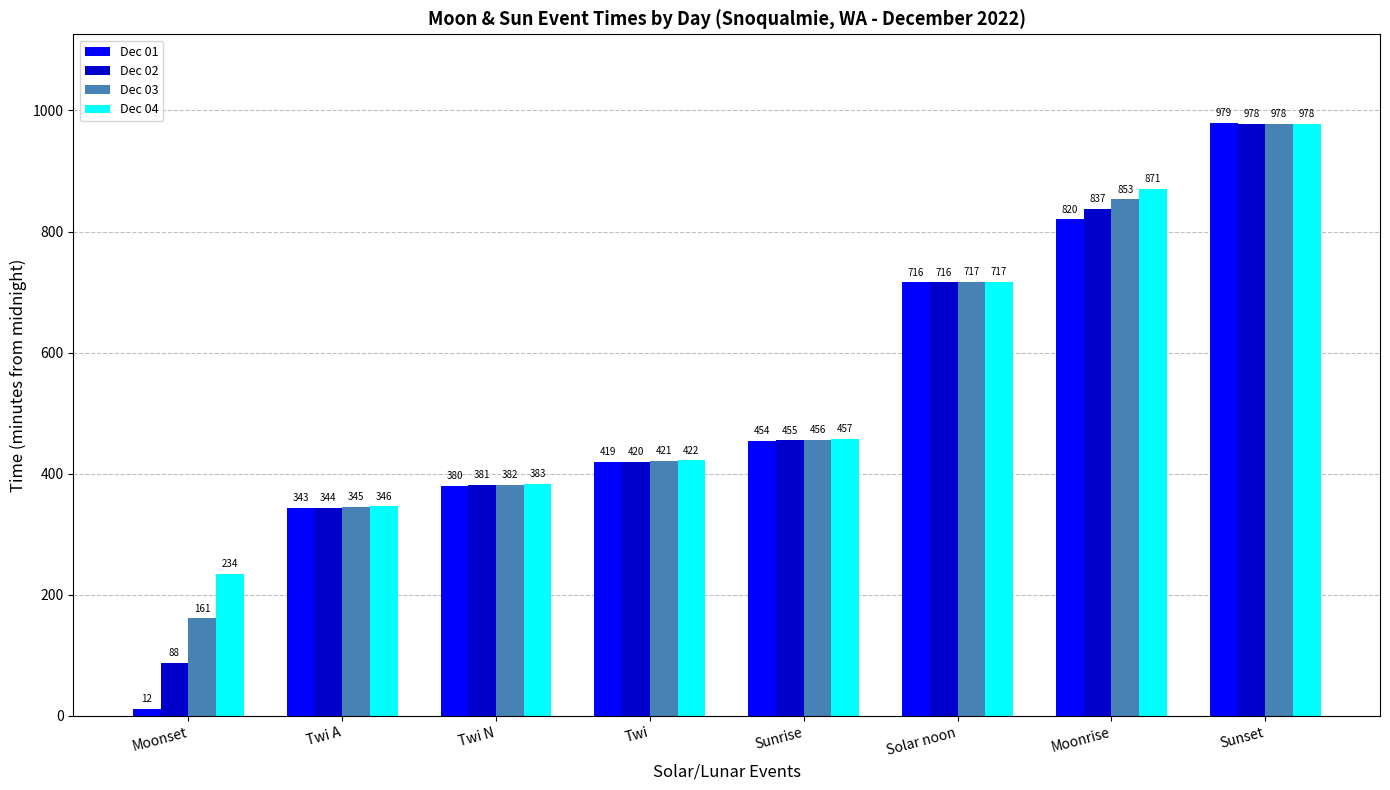

At how many categories does at least one series exceed 516?

3